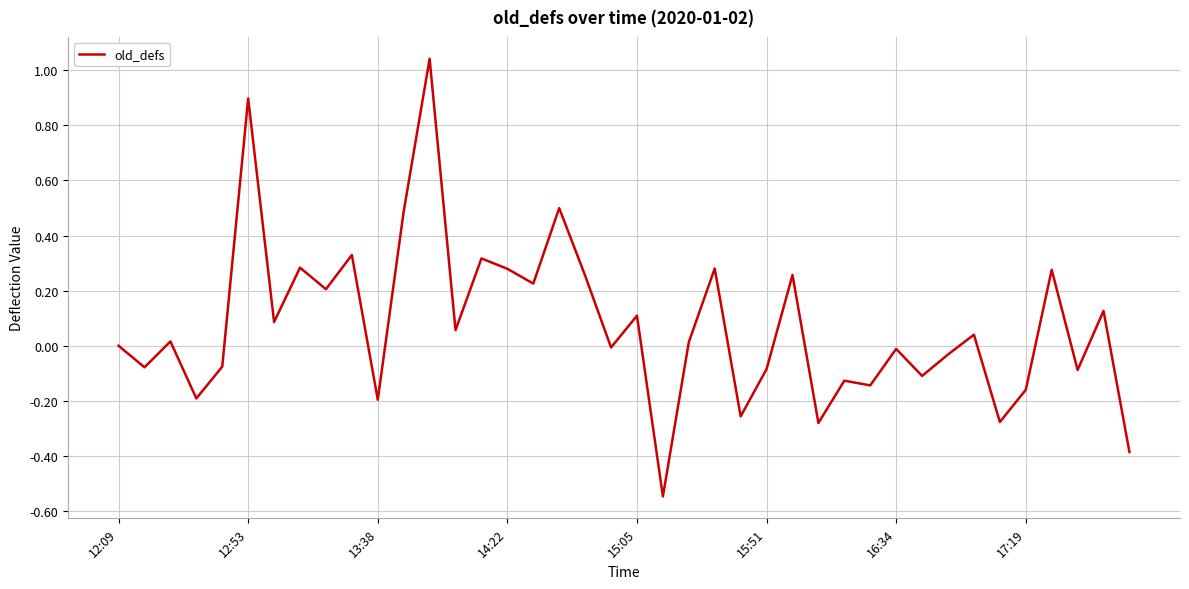

What is the difference between the maximum and minimum values?

1.6